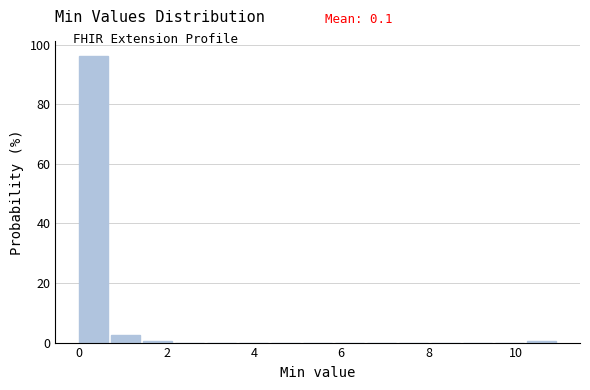

Read against the x-axis, roughly where is the centre of the tallest bar?

0.4